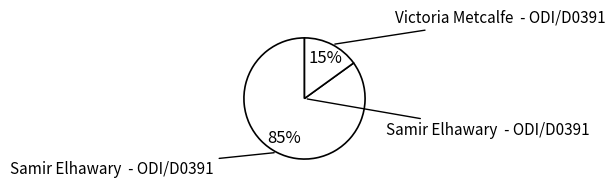

Count the number of slices in the pie.

2